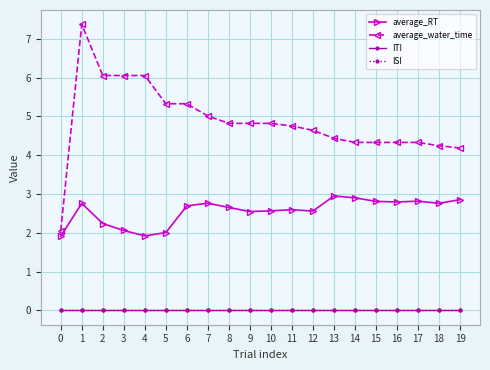

Does the chart have visible grid lines?

Yes